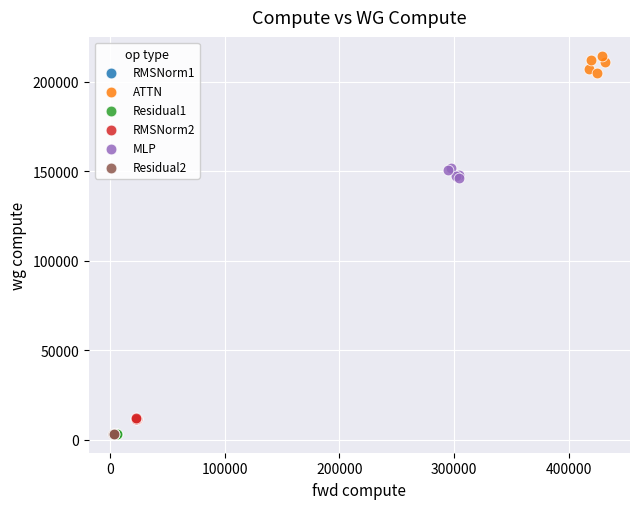

Which series reaches the maximum Y coordinate?

ATTN